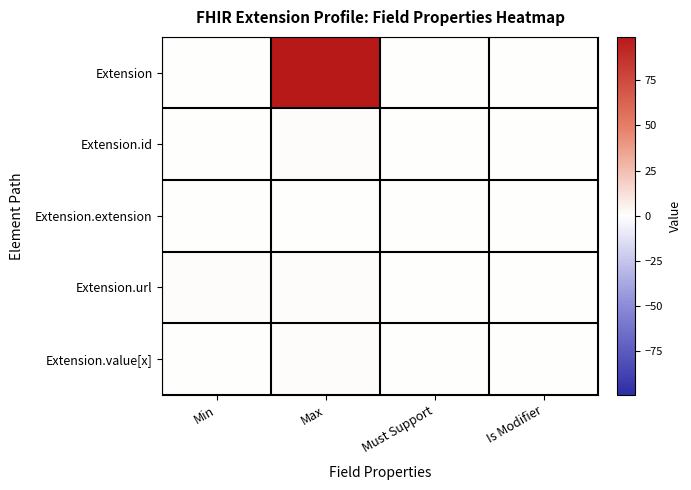

Reading right to left, what are all the values shown in this chart?

Extension: Is Modifier=0	Must Support=0	Max=99	Min=0
Extension.id: Is Modifier=0	Must Support=0	Max=1	Min=0
Extension.extension: Is Modifier=0	Must Support=0	Max=0	Min=0
Extension.url: Is Modifier=0	Must Support=0	Max=1	Min=1
Extension.value[x]: Is Modifier=0	Must Support=0	Max=1	Min=0